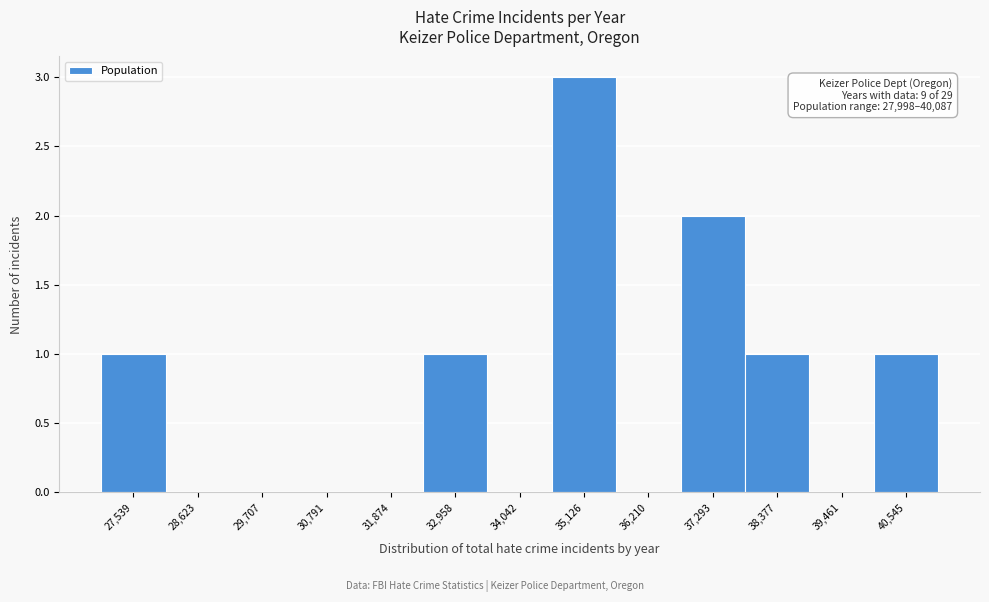

Over which range of the x-axis is the bar tallest?

34600 to 35600